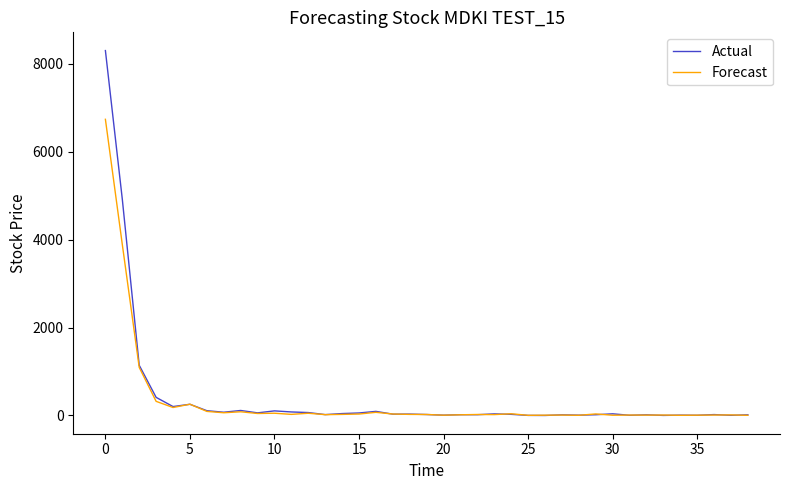

How many lines are shown in the chart?

2